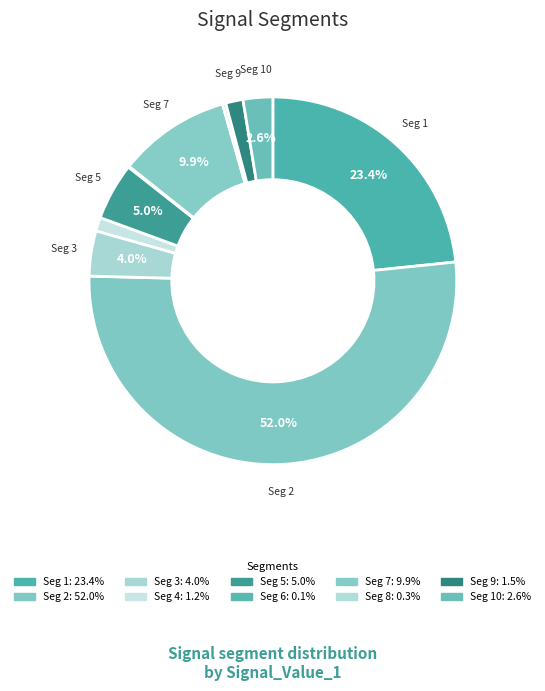

Which slice is the smallest?

signal segment 6